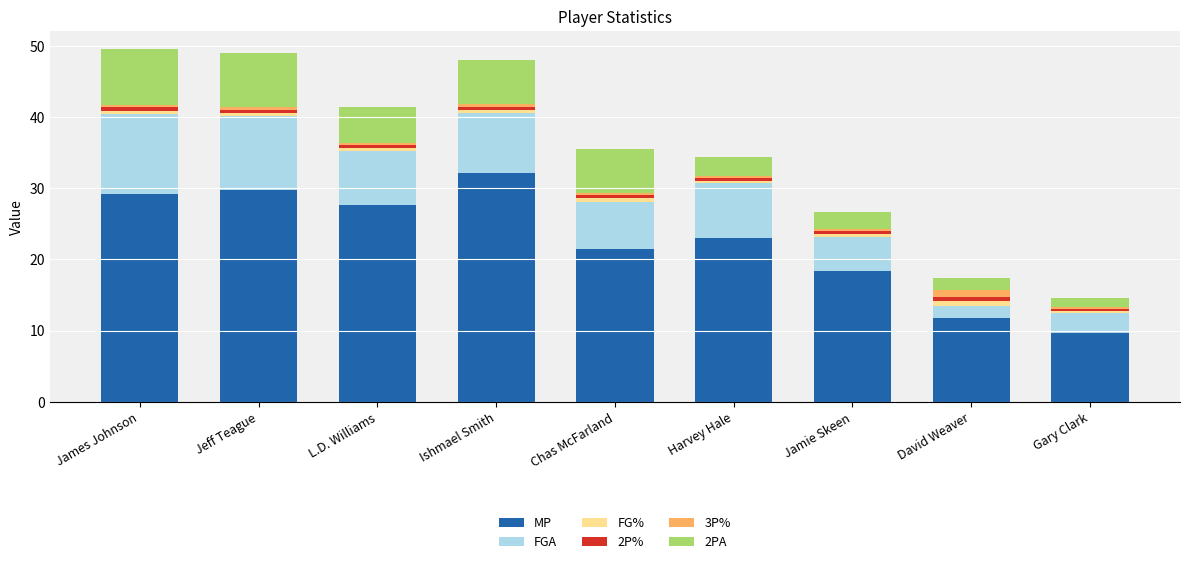

Does the chart contain stacked bars?

Yes